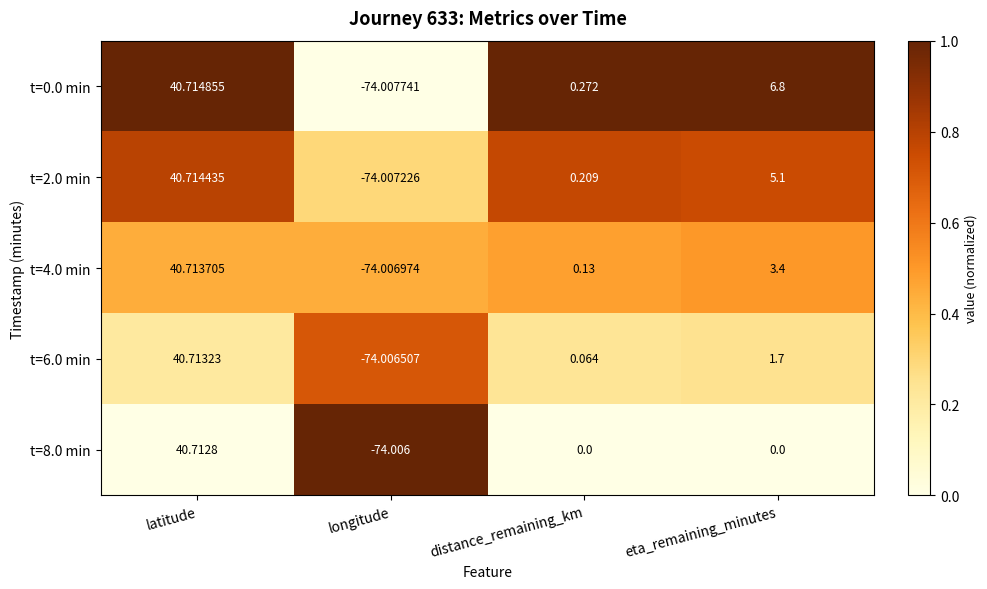

At which category does the chart reach its minimum across all series?

longitude